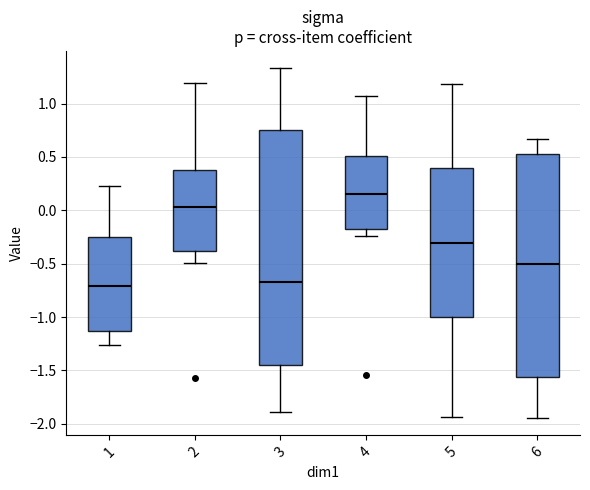

Where is the upper edge of the box at x = 3 on the y-axis? The values are not printed on the chart, so give them approximately, as read against the axis.

0.75